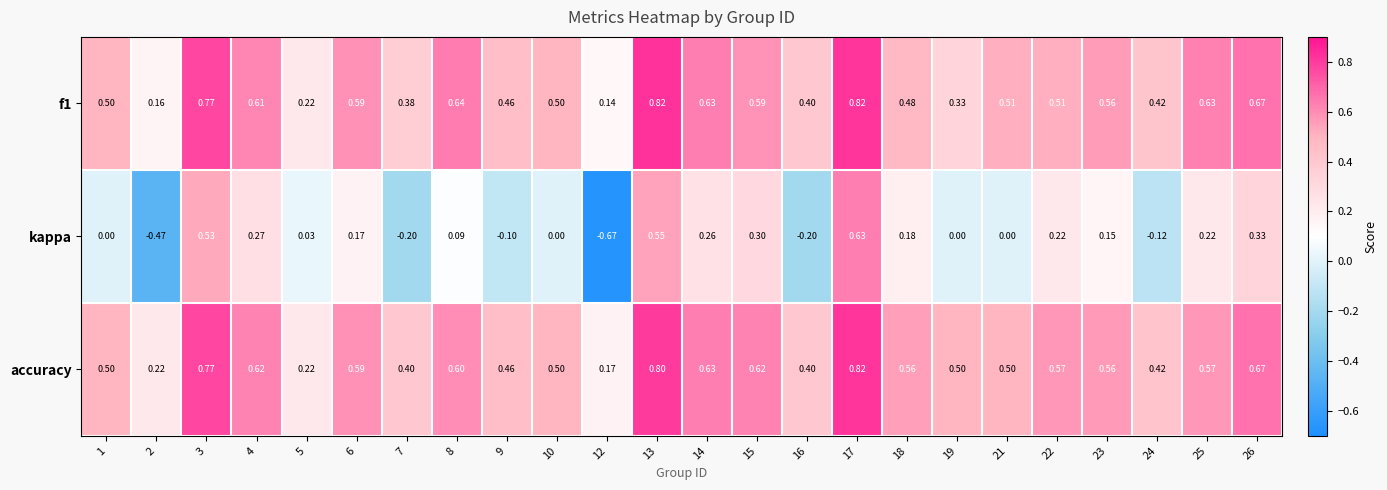

Between 2 and 23, which series saw the biggest shift?

kappa